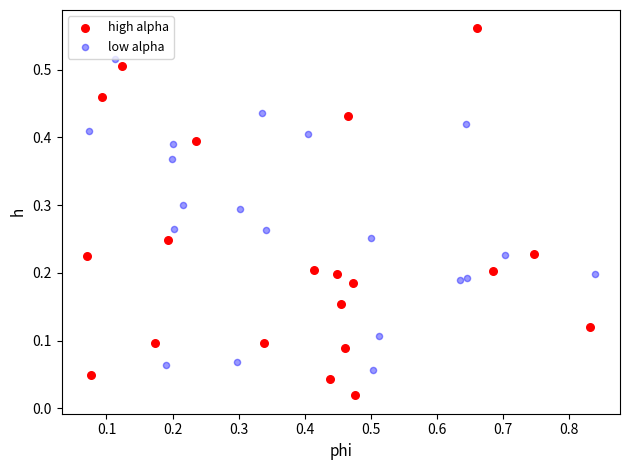

Which series reaches the minimum Y coordinate?

high alpha